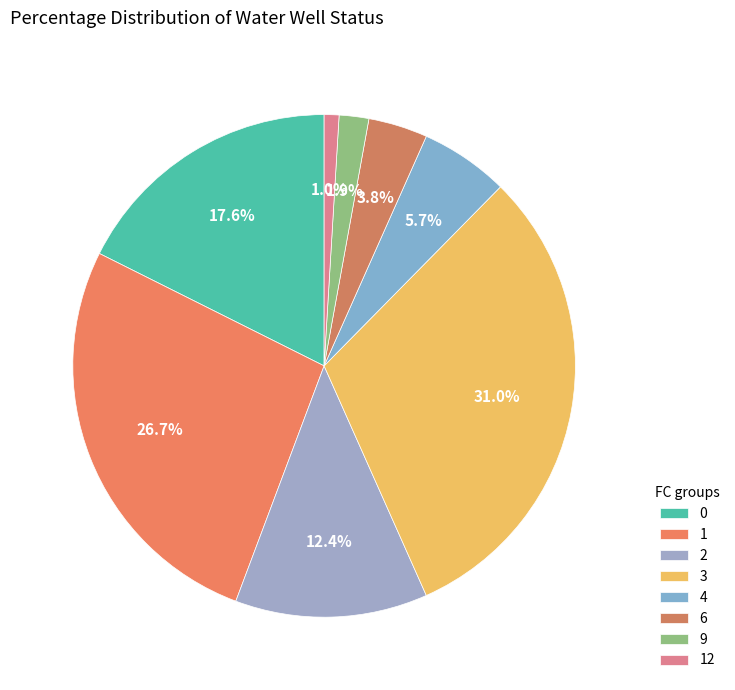

The 6 slice represents 4% of the pie. True or false?

True